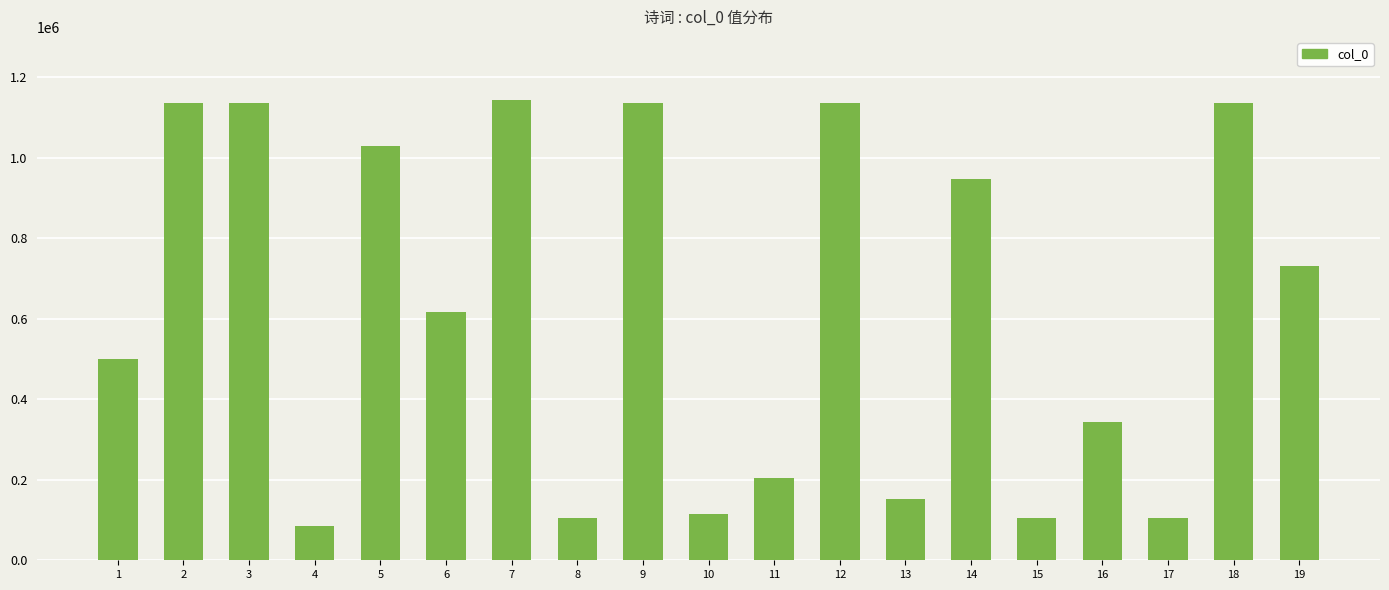

What is the value of the 9th bar from the left?

1135192